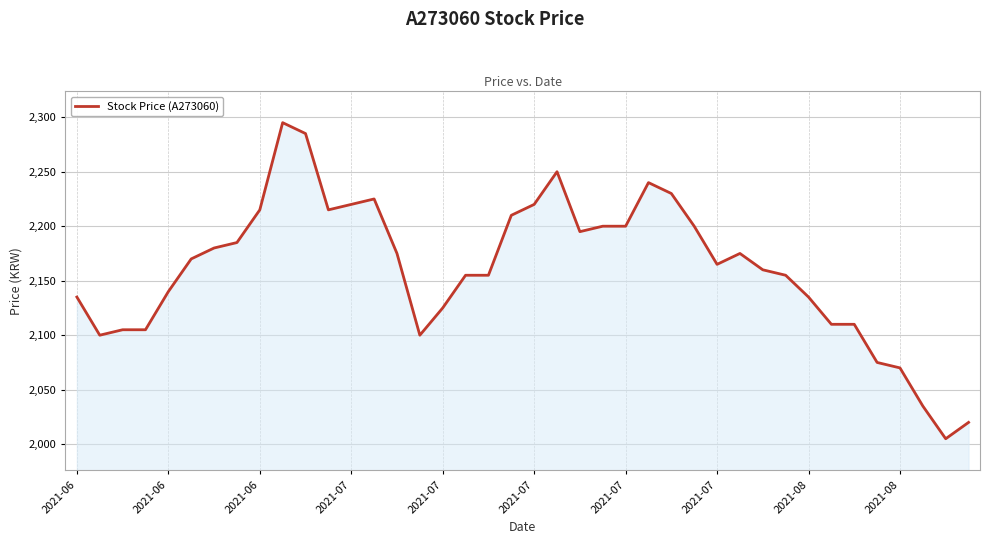

What is the difference between the maximum and minimum values?

290